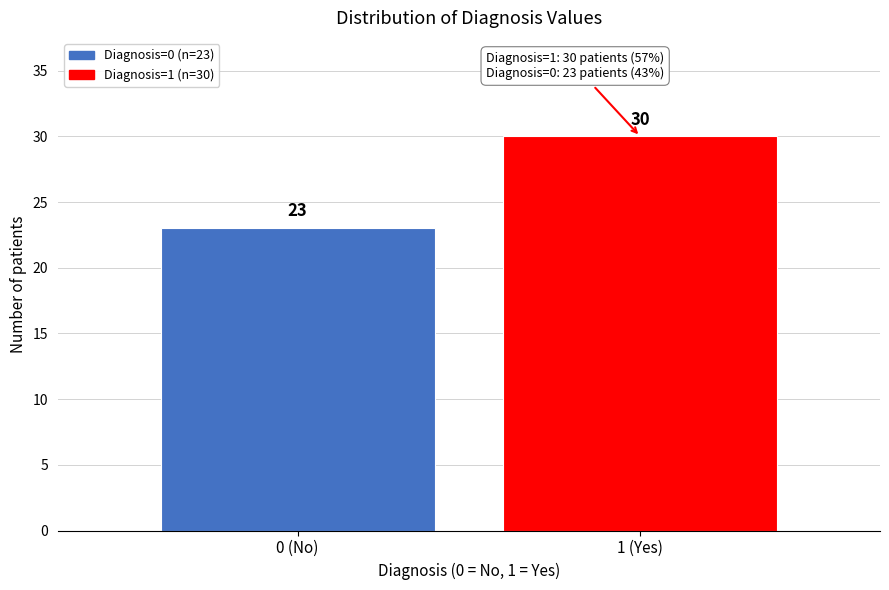

Reading left to right, list all the values displayed in this chart.

23	30